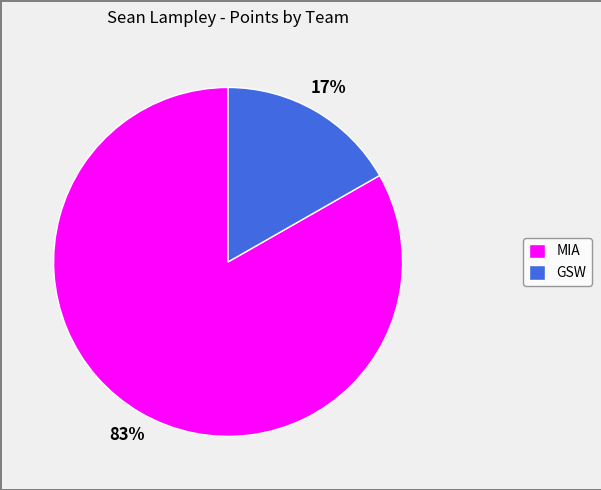

How many segments does this pie chart have?

2